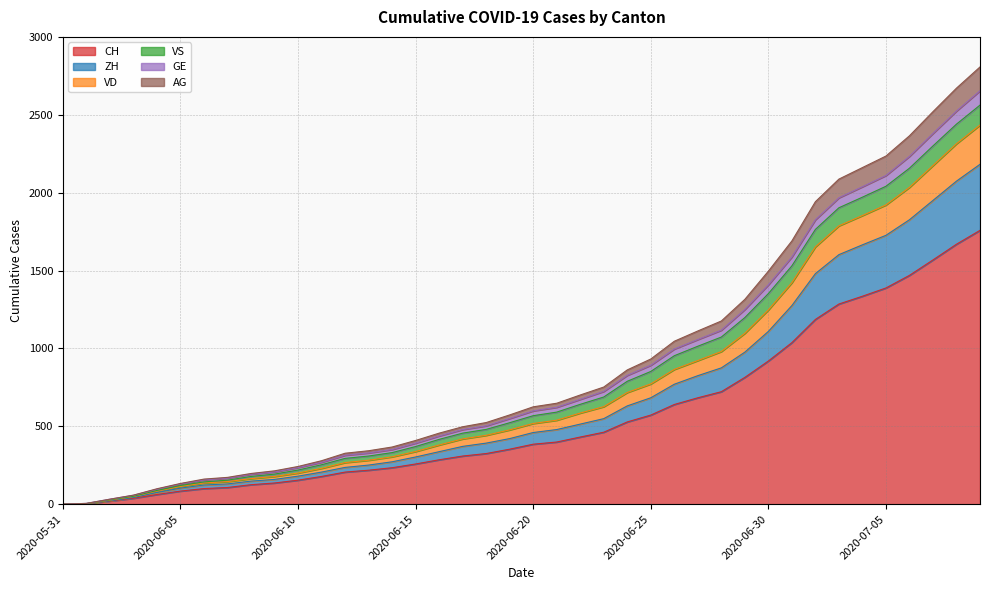

At which label does AG reach its peak?

2020-07-09